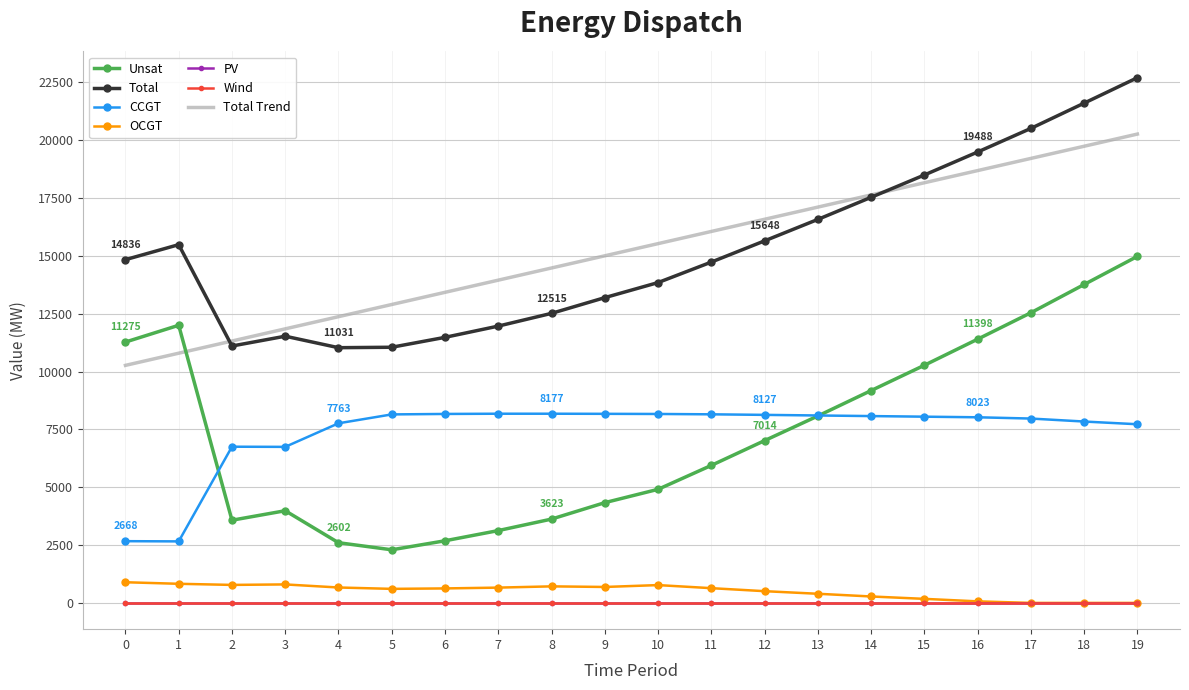

True or false: Total and CCGT intersect in this chart.

False